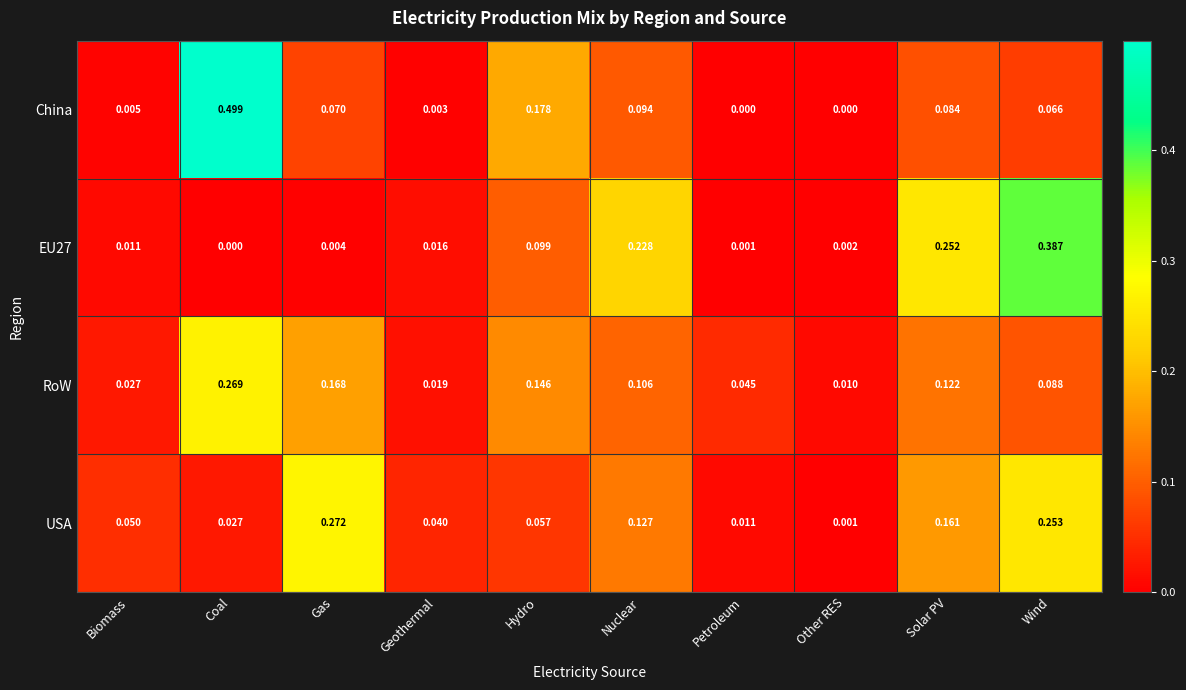

Which series changed the most between Biomass and Geothermal?

USA